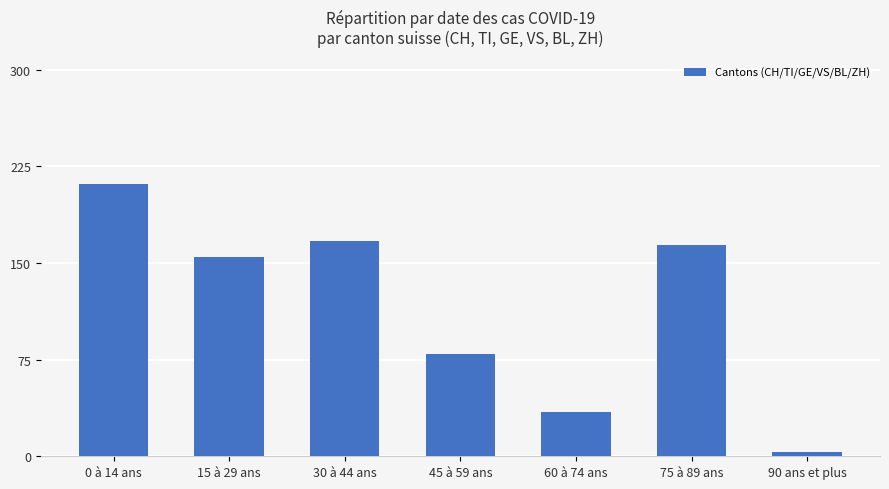

Which category has the lowest value across all series?

90 ans et plus